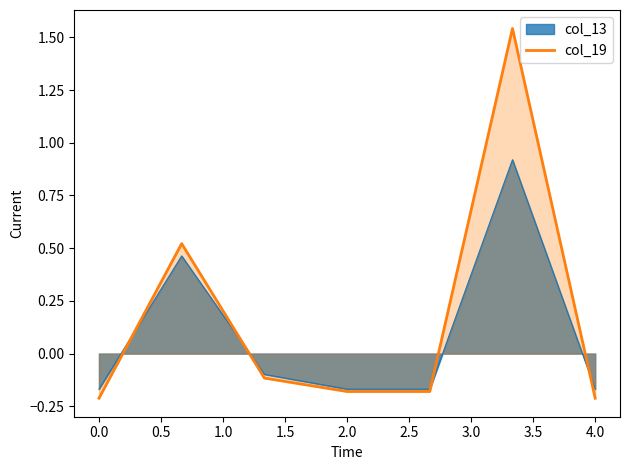

What is the greatest value displayed?

1.5